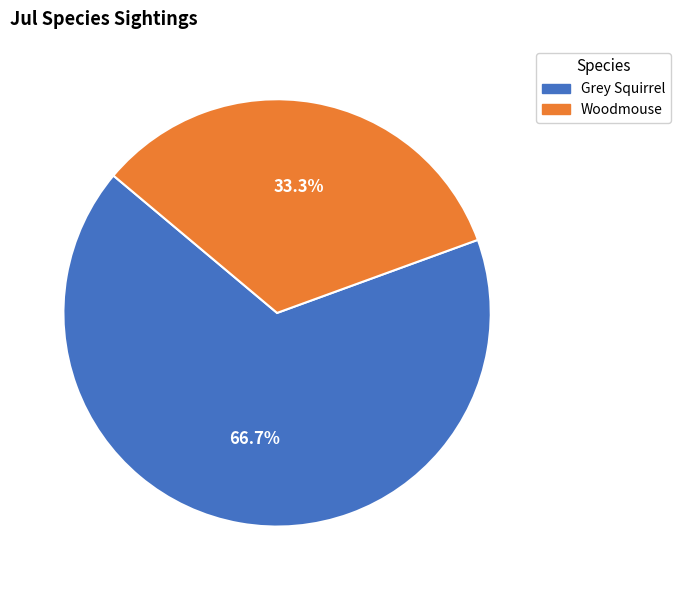

To the nearest percent, what is the difference between the largest and smallest slice percentages?

33%